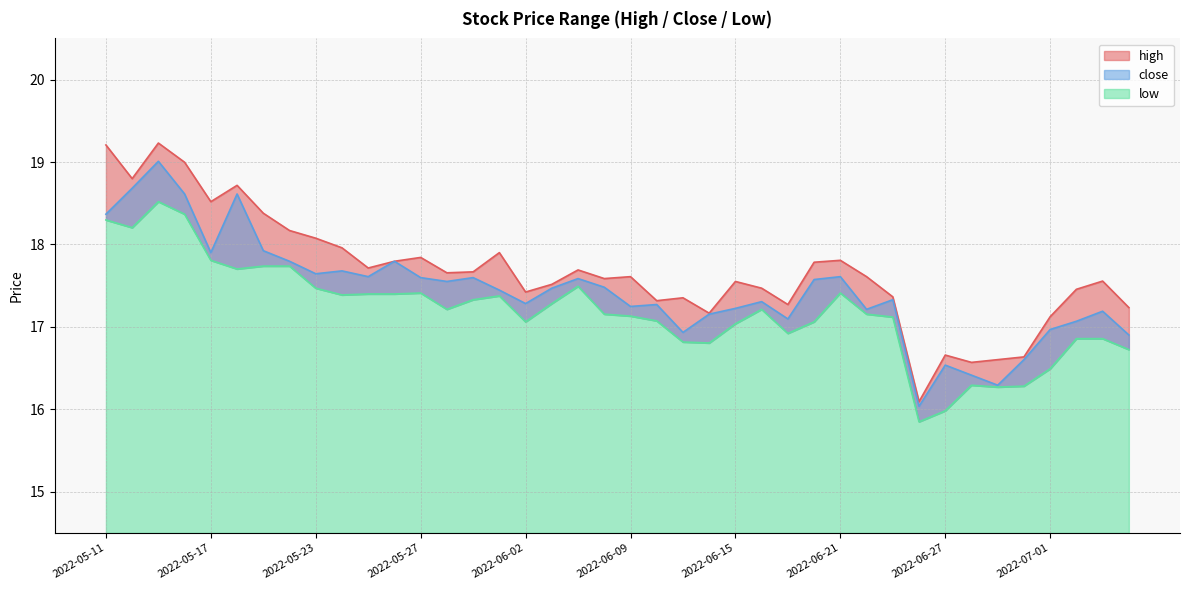

What is the minimum value for low?

15.8